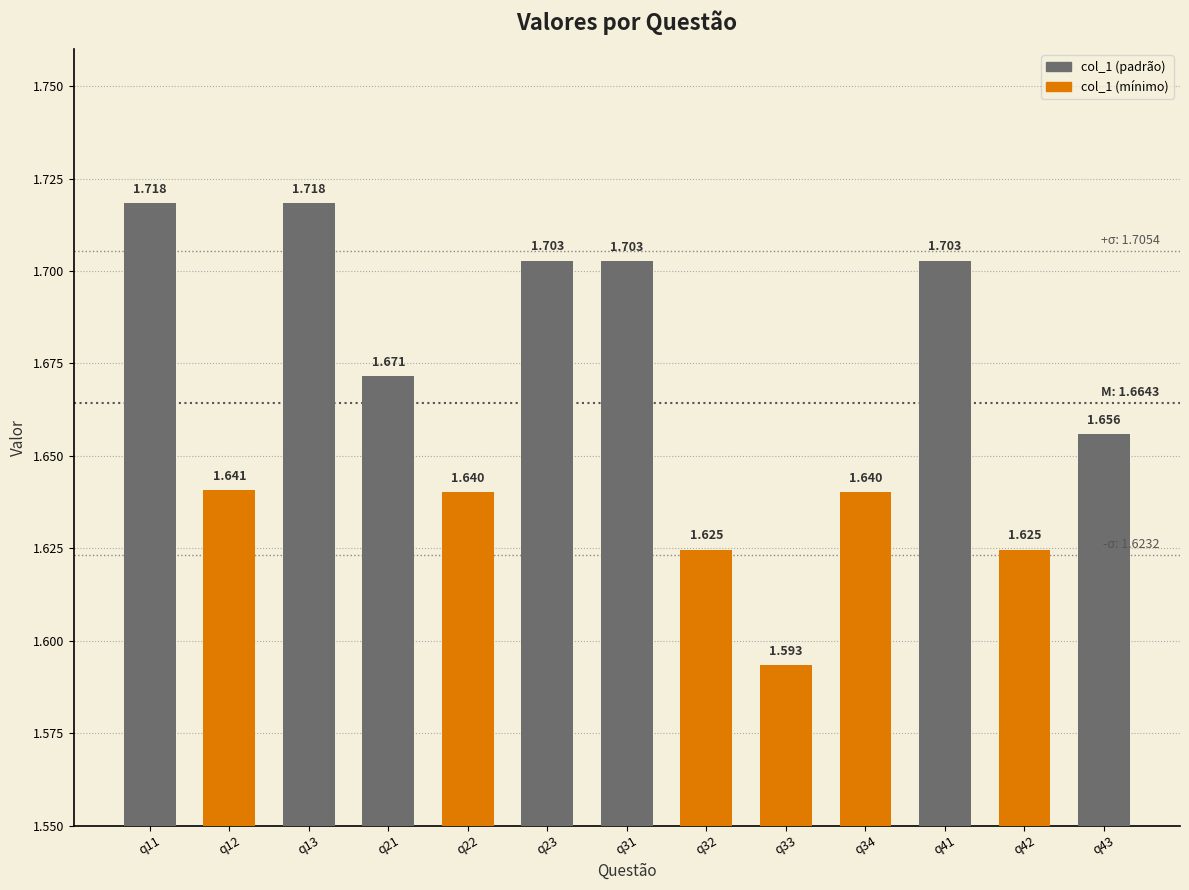

What is the difference between the maximum and minimum values?

0.1